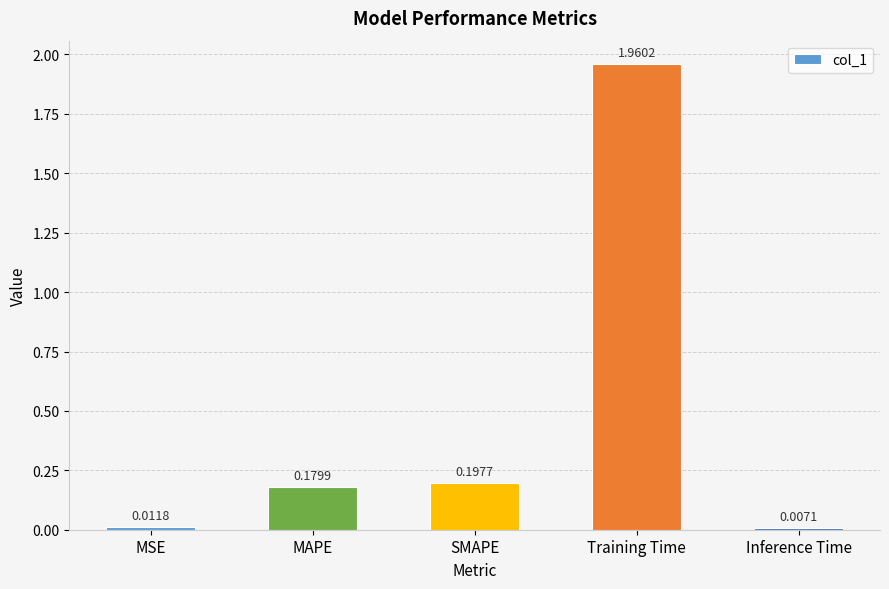

List the labels in order of value, largest first.

Training Time, SMAPE, MAPE, MSE, Inference Time